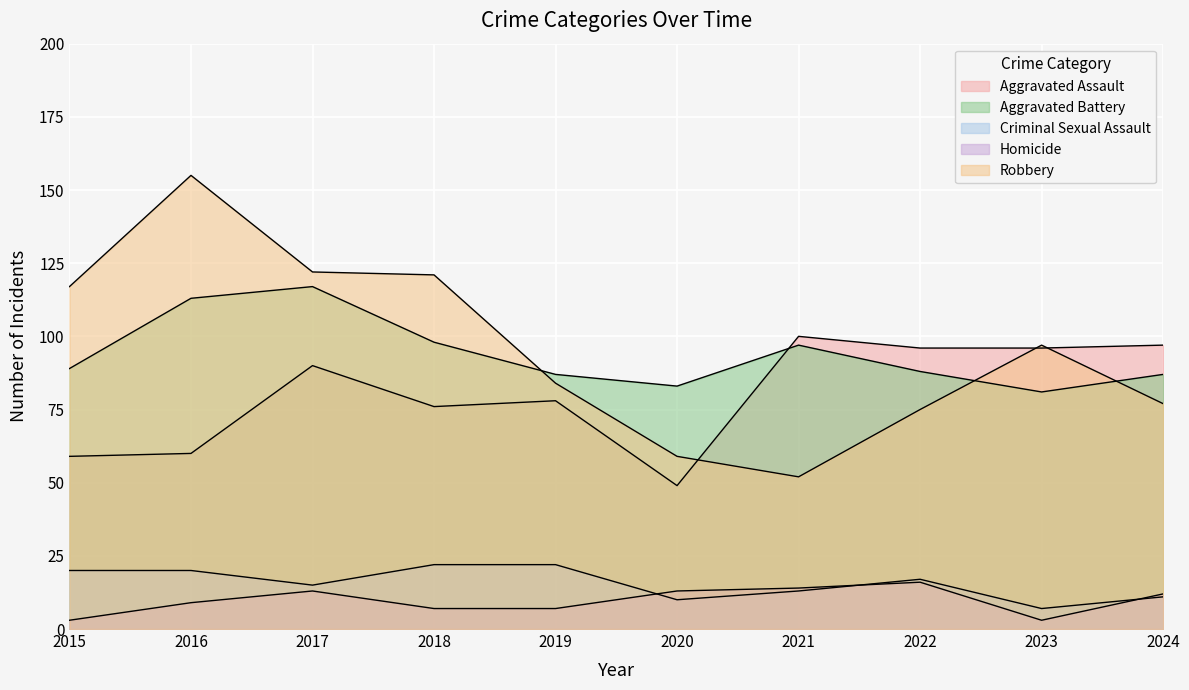

What is the minimum value shown in the chart?

3